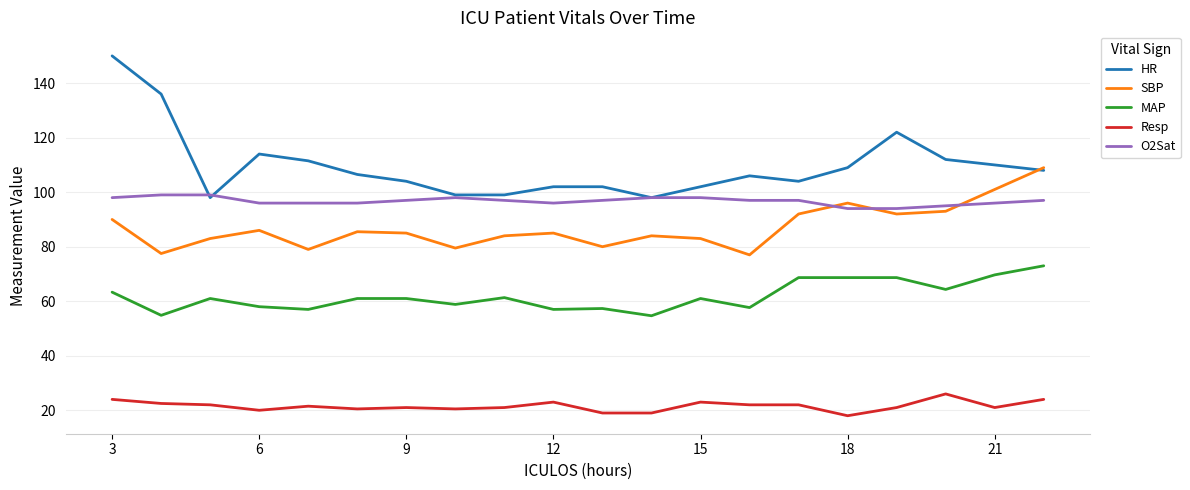

Rank the series by their maximum value, from highest to lowest.

HR, SBP, O2Sat, MAP, Resp